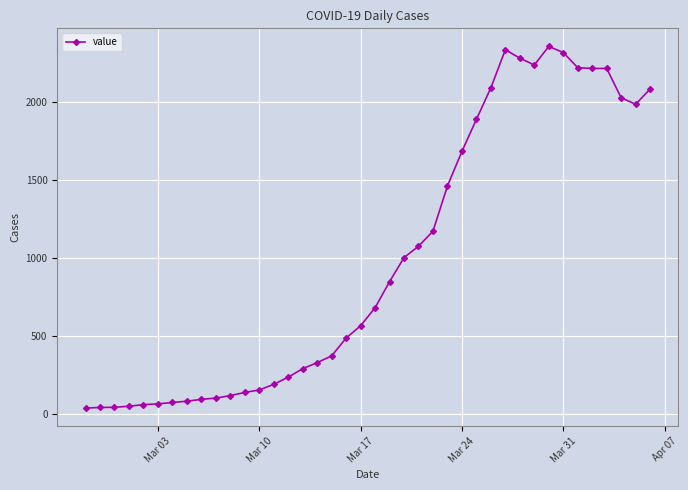

What is the difference between the maximum and minimum values?

2315